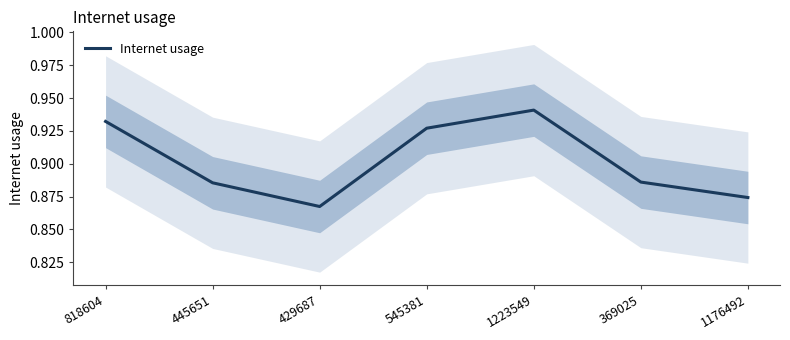

Is it true that the value at 1176492 is 0.9?

True